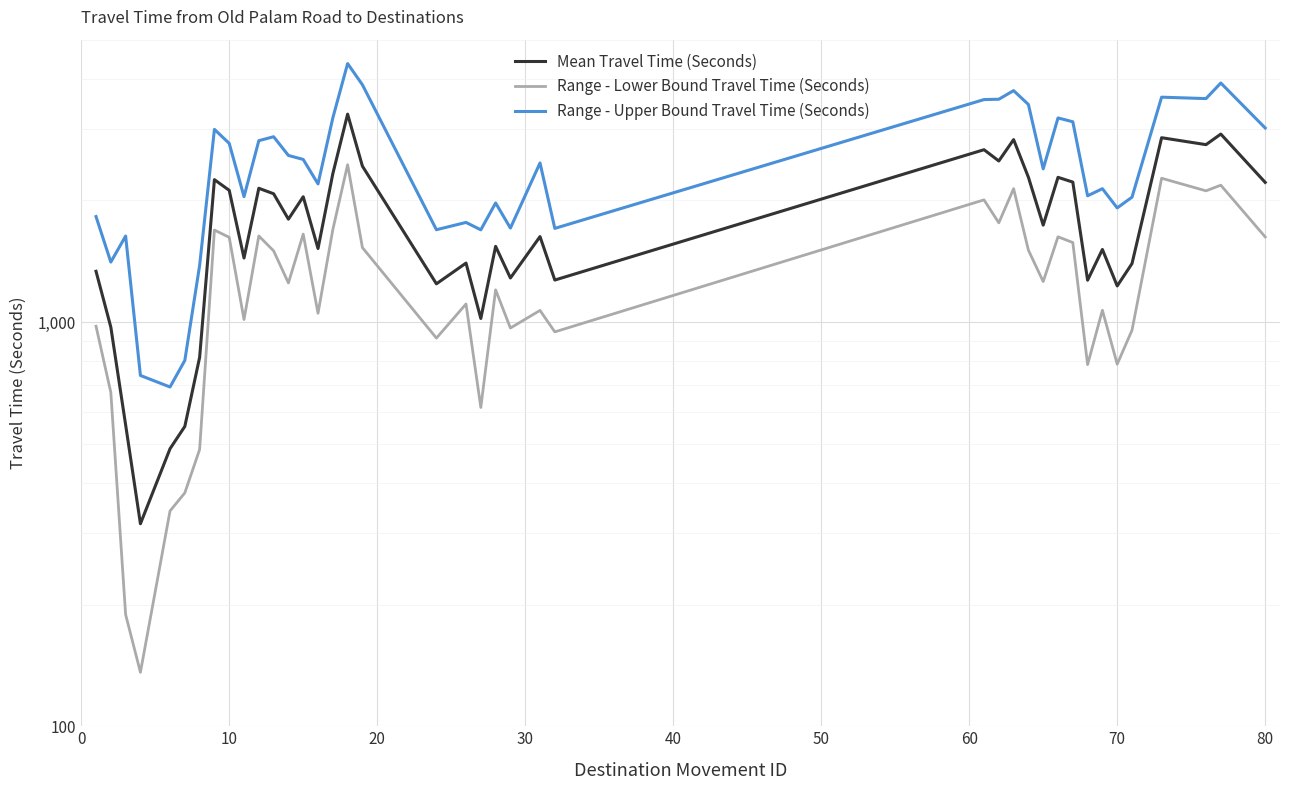

How many interior local peaks does the Mean Travel Time (Seconds) series have?

13